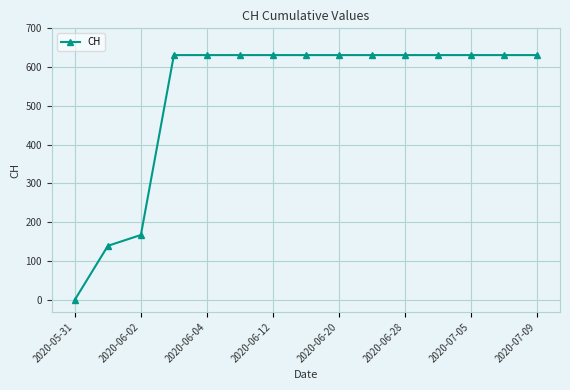

What is the difference between the maximum and second lowest values?

492